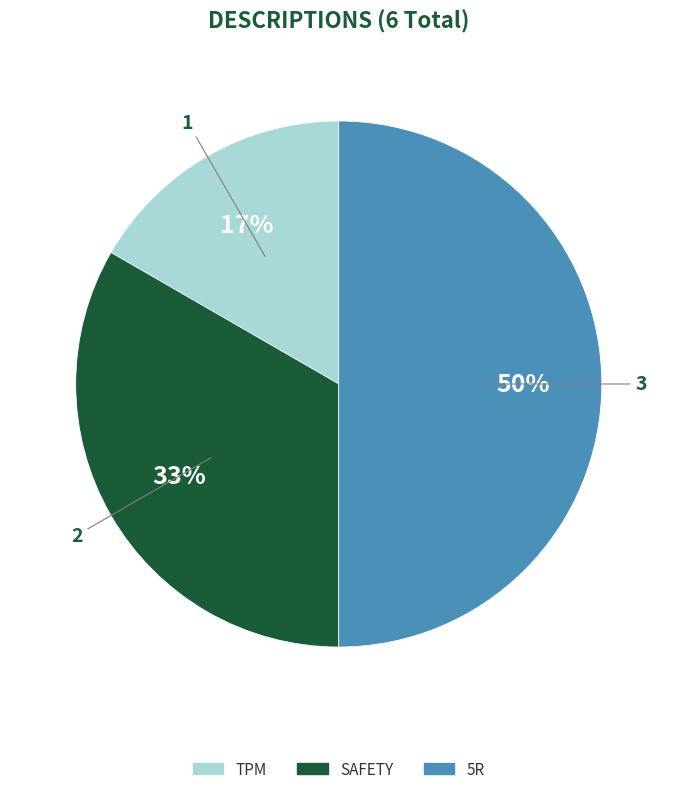

To the nearest percent, what is the average slice percentage?

33%